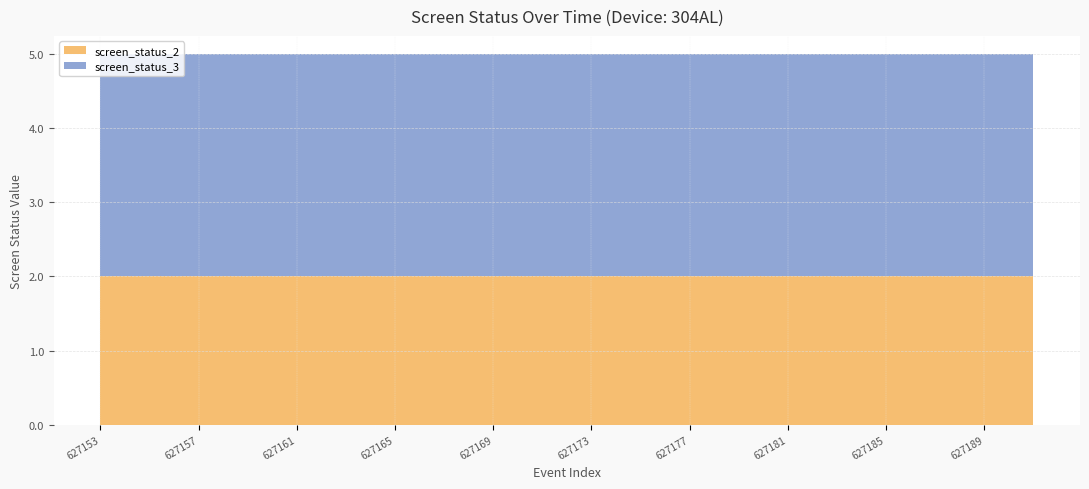

Reading right to left, what are all the values shown in this chart?

screen_status_2: 627191=2	627189=2	627187=2	627185=2	627183=2	627181=2	627179=2	627177=2	627175=2	627173=2	627171=2	627169=2	627167=2	627165=2	627163=2	627161=2	627159=2	627157=2	627155=2	627153=2
screen_status_3: 627191=3	627189=3	627187=3	627185=3	627183=3	627181=3	627179=3	627177=3	627175=3	627173=3	627171=3	627169=3	627167=3	627165=3	627163=3	627161=3	627159=3	627157=3	627155=3	627153=3